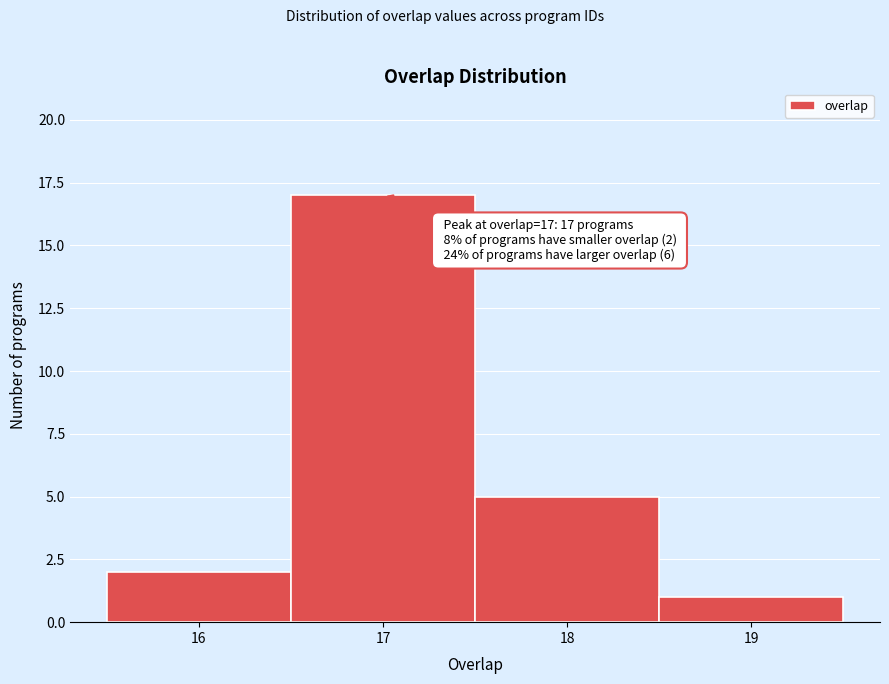

Which range on the x-axis has the tallest bar?

16.5 to 17.5